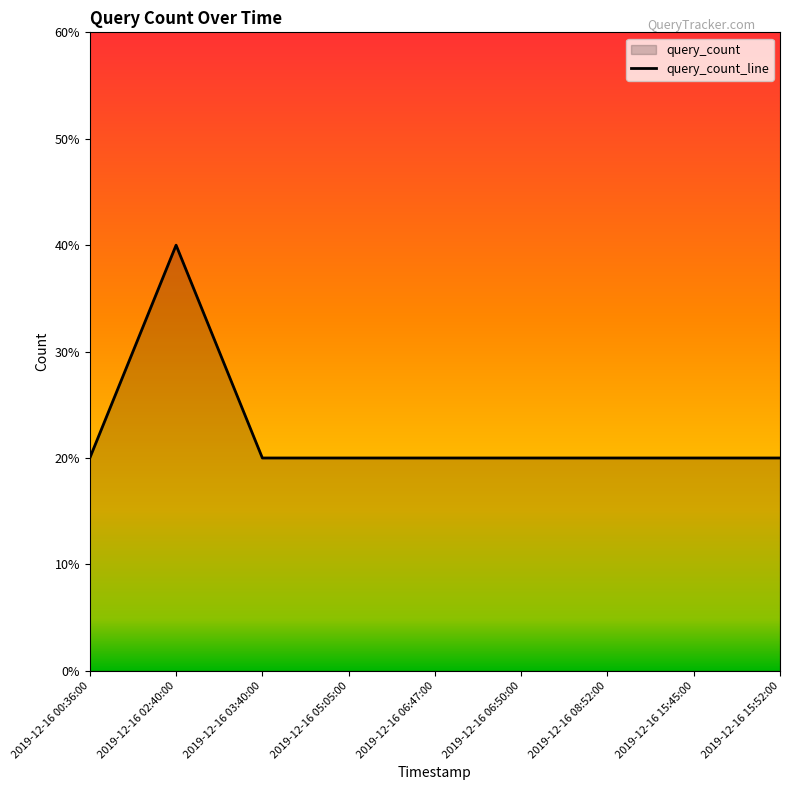

Is it true that the value at 2019-12-16 08:52:00 is 1?

True